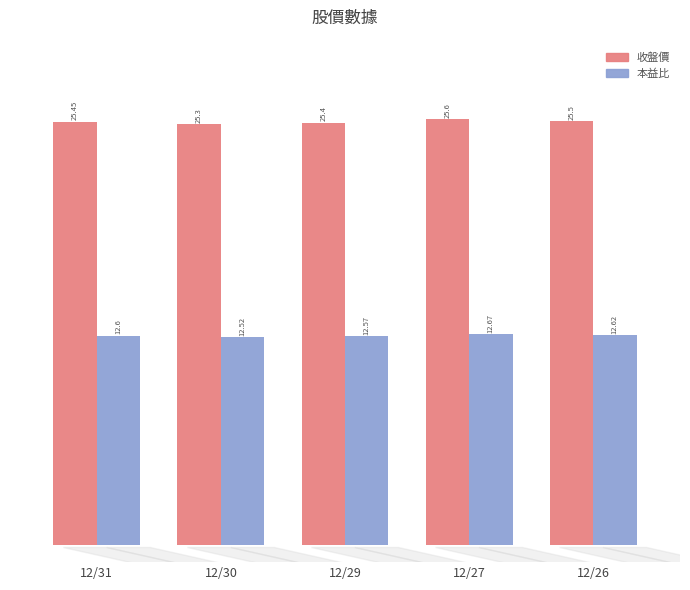

Count the number of data series in this chart.

2